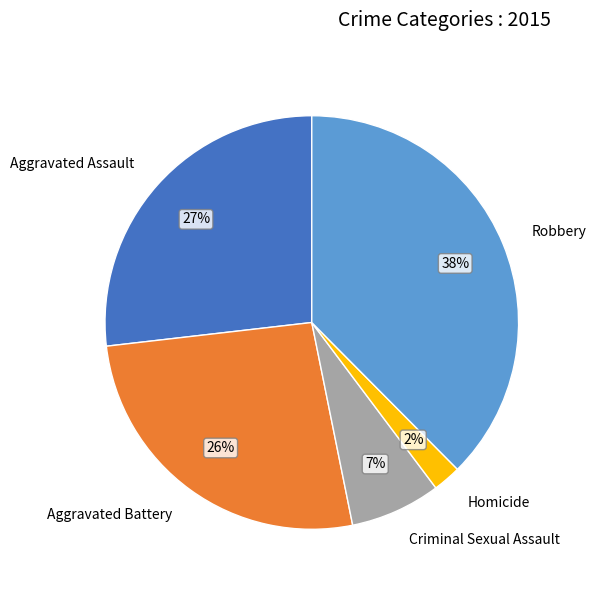

Combined, do Aggravated Battery and Homicide account for over 50%?

No